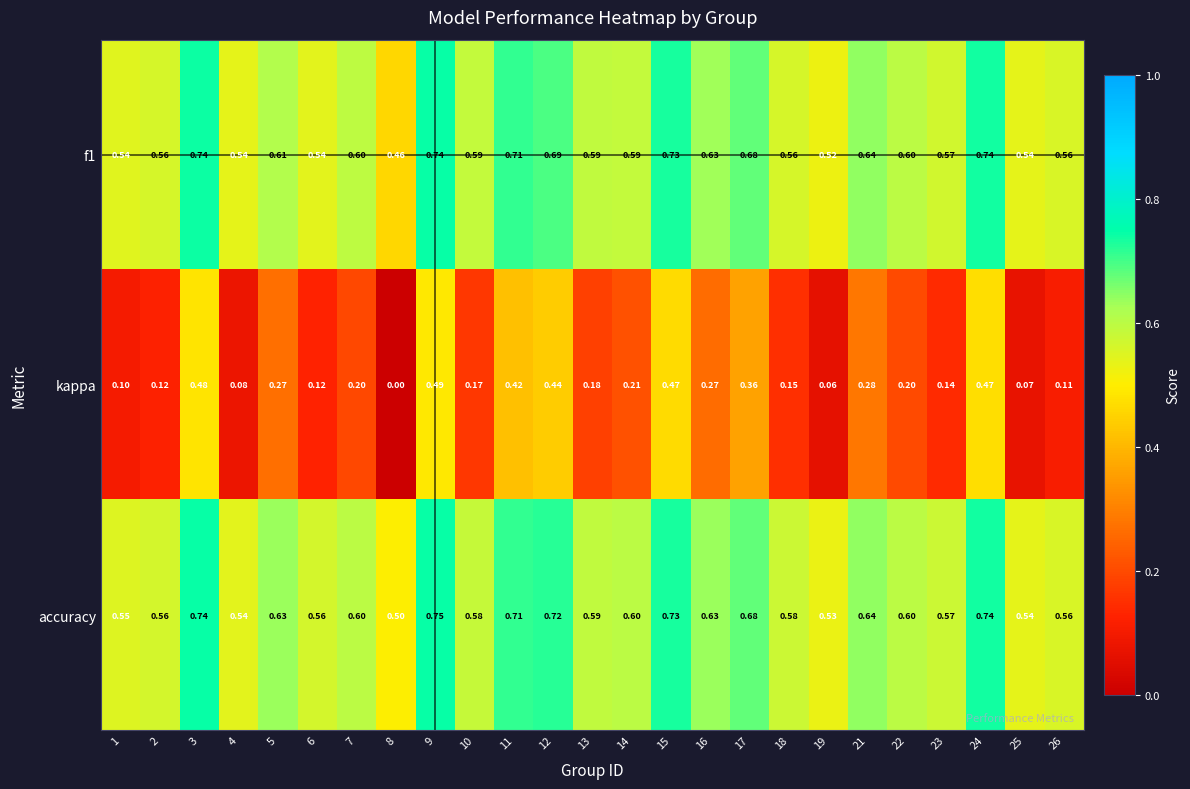

Which series has the widest spread of values?

kappa